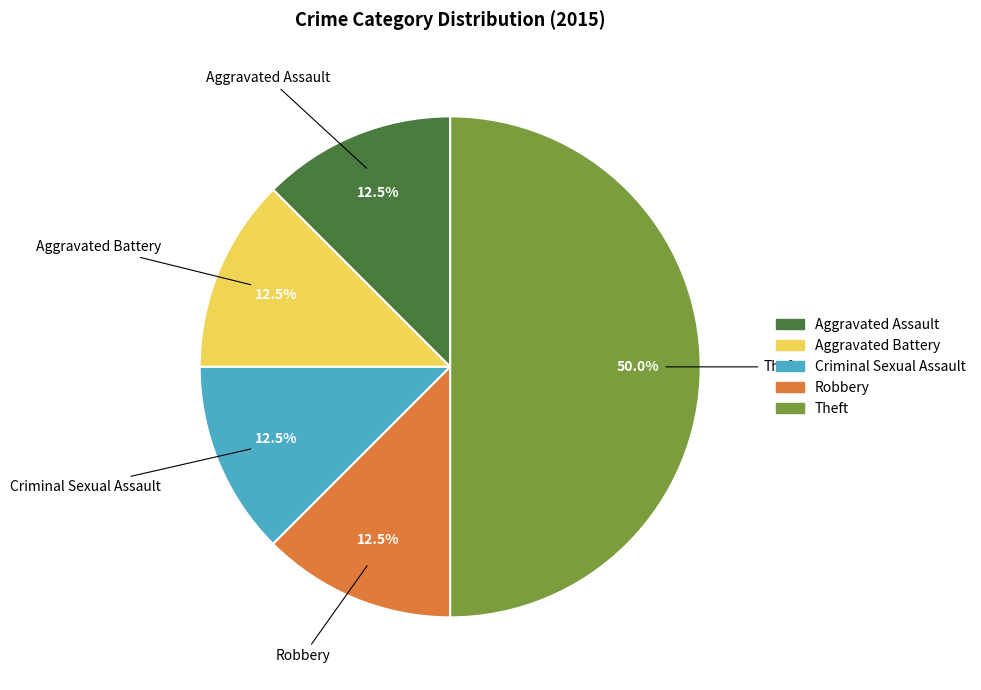

True or false: Theft accounts for 50% of the total.

True